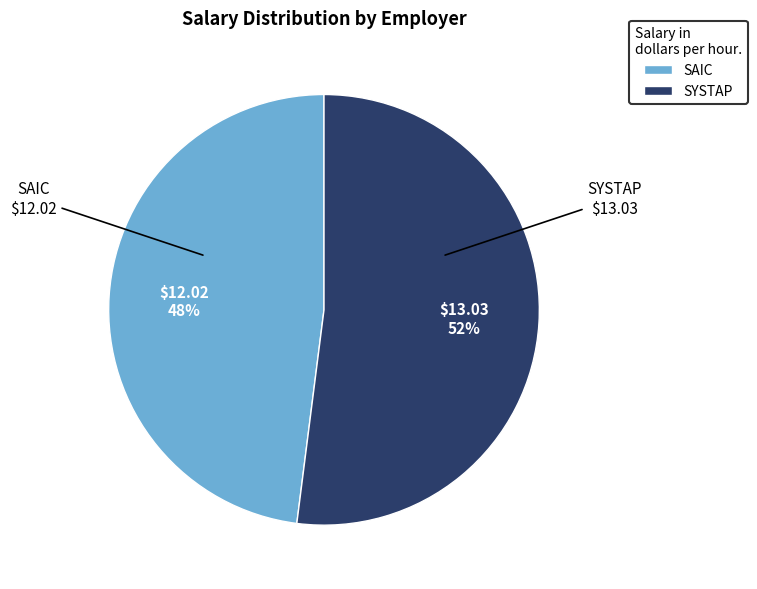

How many slices are in this pie chart?

2